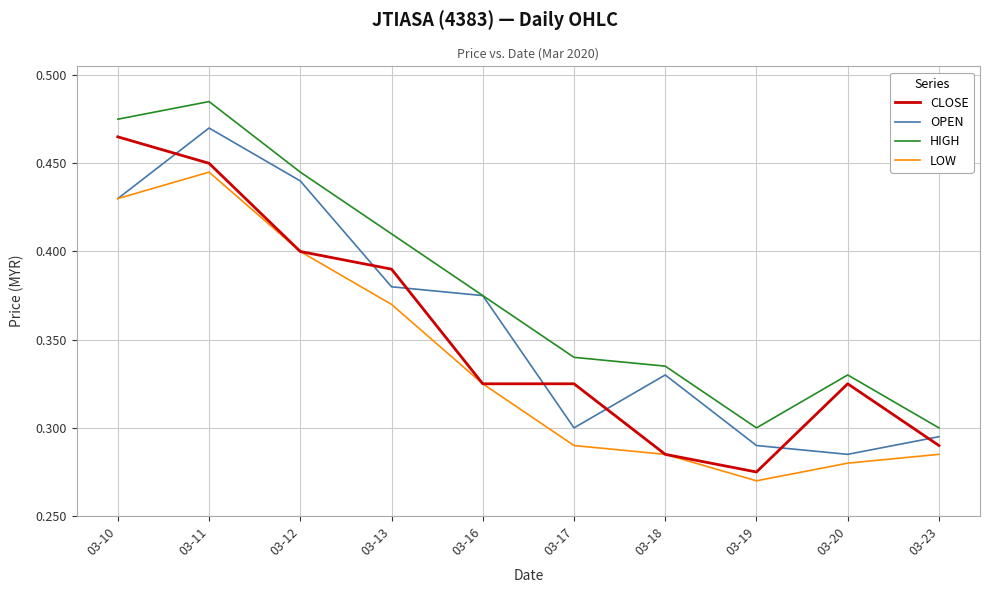

At which category does the chart reach its peak across all series?

03-11